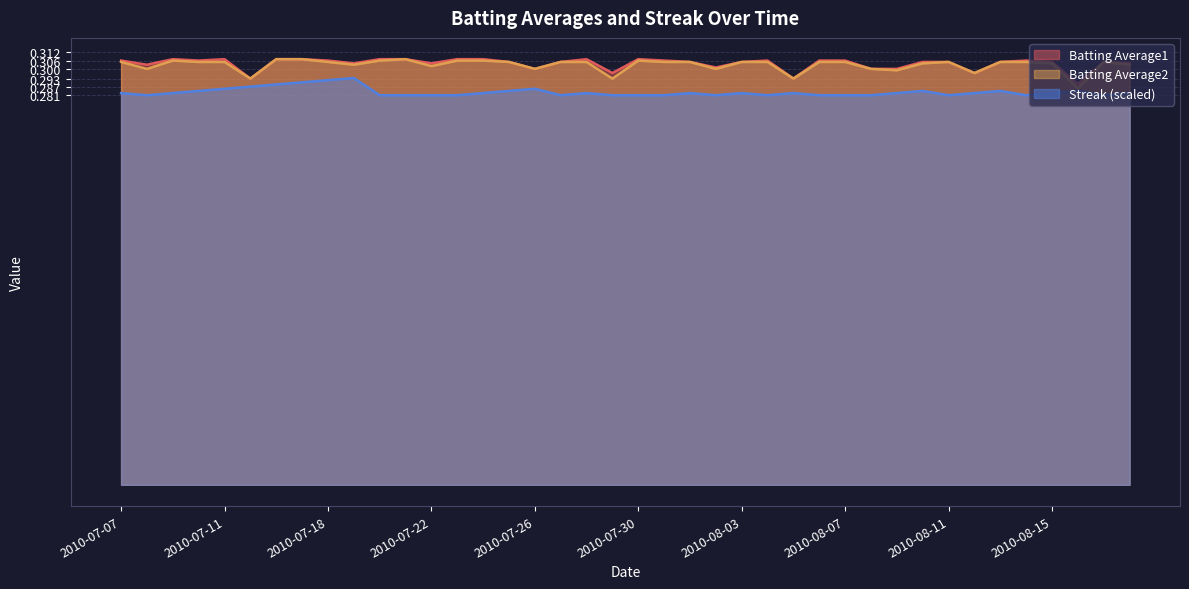

Is the value of Streak at 2010-08-07 greater than the value of Batting Average2 at 2010-07-24?

No